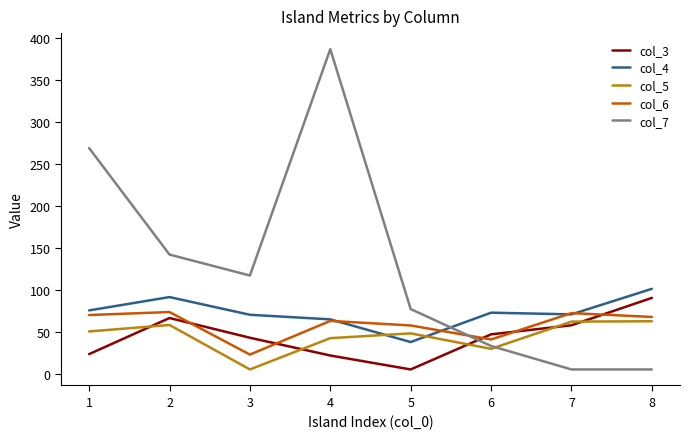

The value of col_3 at 2 is 95.5. True or false?

False